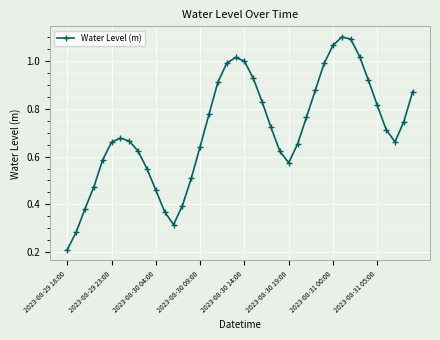

What is the smallest value displayed?

0.2